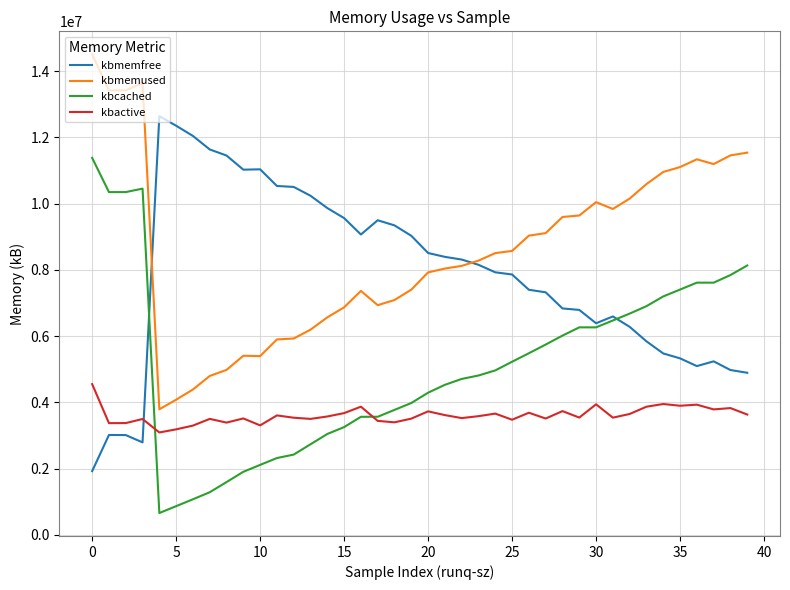

How many times do kbactive and kbmemfree cross each other?

1